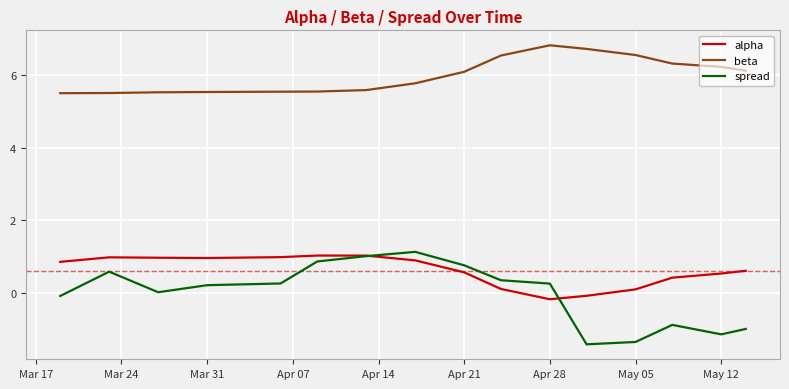

How many values in alpha are below zero?

2